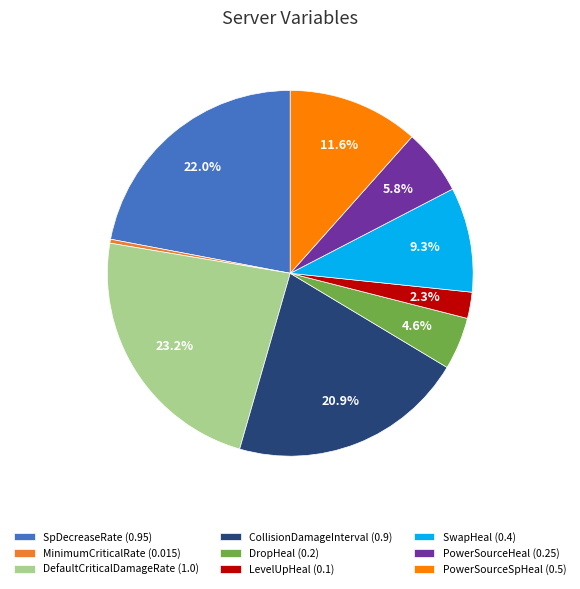

Is there a majority slice in this chart?

No